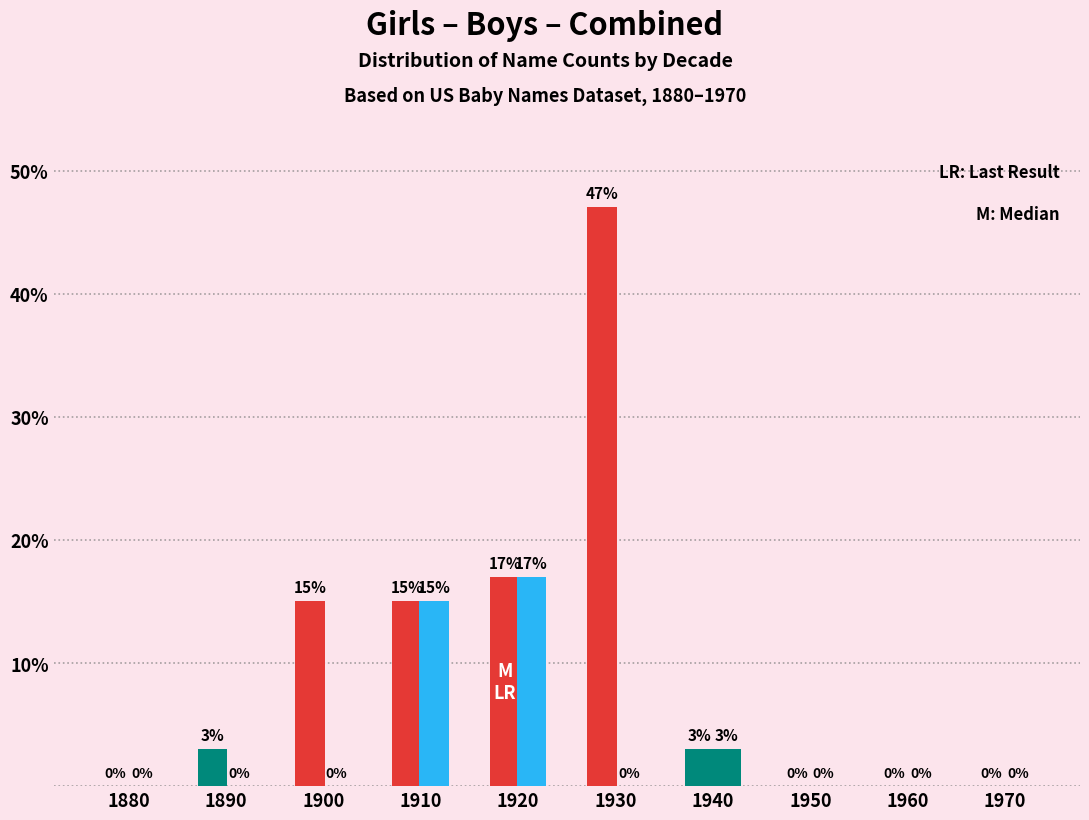

How many data points in Girls are above 3?

4